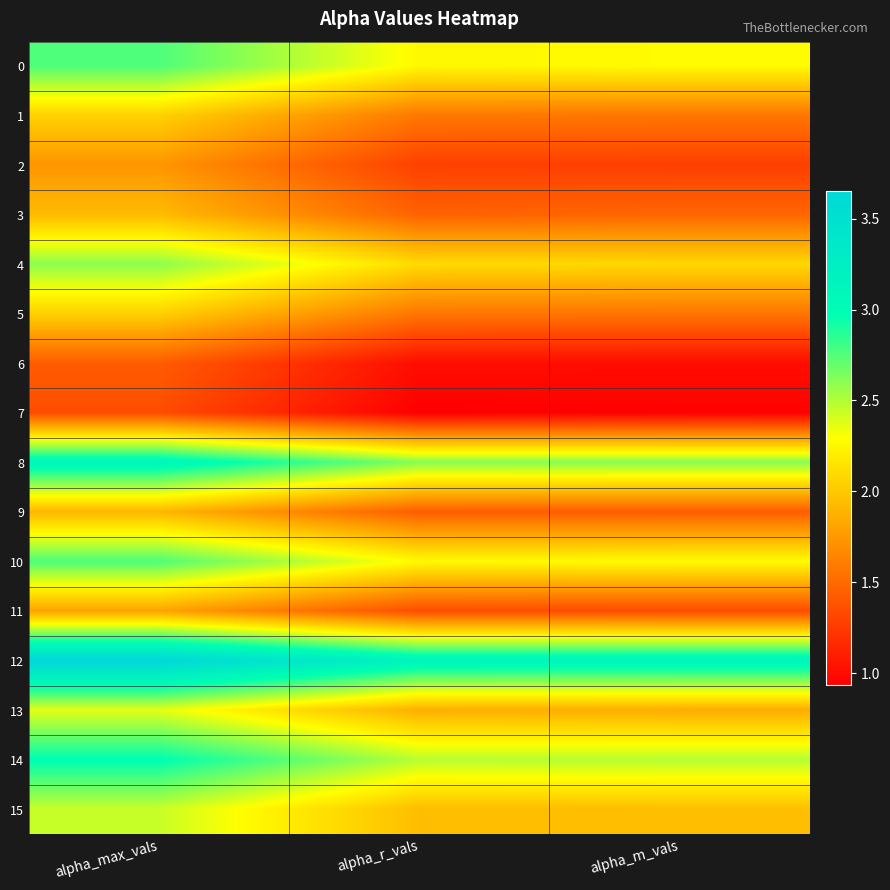

Reading left to right, list all the values displayed in this chart.

0: alpha_max_vals=2.8	alpha_r_vals=2.3	alpha_m_vals=2.3
1: alpha_max_vals=2.1	alpha_r_vals=1.6	alpha_m_vals=1.6
2: alpha_max_vals=1.7	alpha_r_vals=1.3	alpha_m_vals=1.3
3: alpha_max_vals=1.9	alpha_r_vals=1.5	alpha_m_vals=1.5
4: alpha_max_vals=2.6	alpha_r_vals=2.1	alpha_m_vals=2.1
5: alpha_max_vals=2.0	alpha_r_vals=1.6	alpha_m_vals=1.6
6: alpha_max_vals=1.4	alpha_r_vals=1.0	alpha_m_vals=1.0
7: alpha_max_vals=1.3	alpha_r_vals=0.9	alpha_m_vals=0.9
8: alpha_max_vals=3.1	alpha_r_vals=2.6	alpha_m_vals=2.6
9: alpha_max_vals=1.9	alpha_r_vals=1.4	alpha_m_vals=1.4
10: alpha_max_vals=2.8	alpha_r_vals=2.3	alpha_m_vals=2.3
11: alpha_max_vals=1.8	alpha_r_vals=1.4	alpha_m_vals=1.3
12: alpha_max_vals=3.6	alpha_r_vals=3.1	alpha_m_vals=3.1
13: alpha_max_vals=2.4	alpha_r_vals=1.9	alpha_m_vals=1.9
14: alpha_max_vals=3.0	alpha_r_vals=2.5	alpha_m_vals=2.5
15: alpha_max_vals=2.4	alpha_r_vals=1.9	alpha_m_vals=2.0